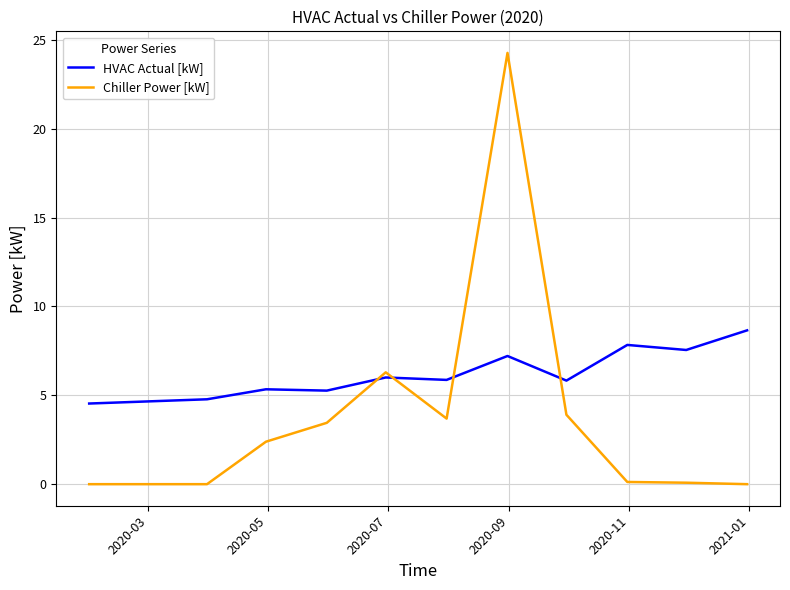

Rank the series by their average value, from lowest to highest.

Chiller Power [kW], HVAC Actual [kW]